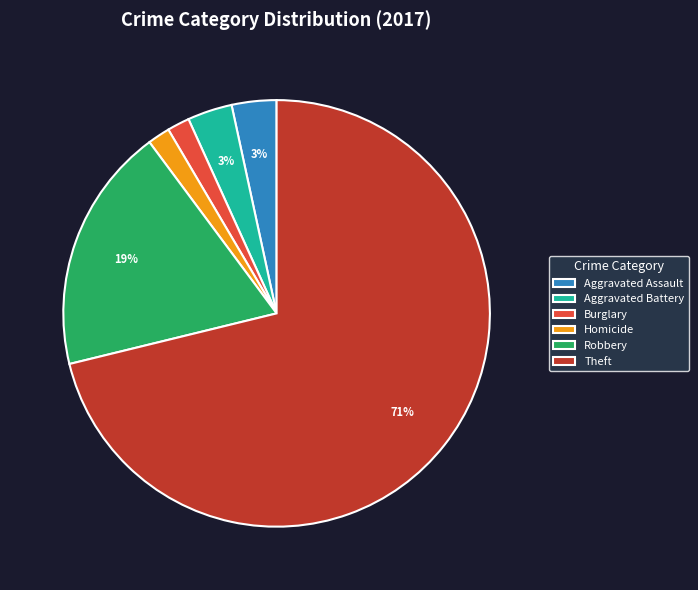

Which category has the biggest portion of the pie?

Theft